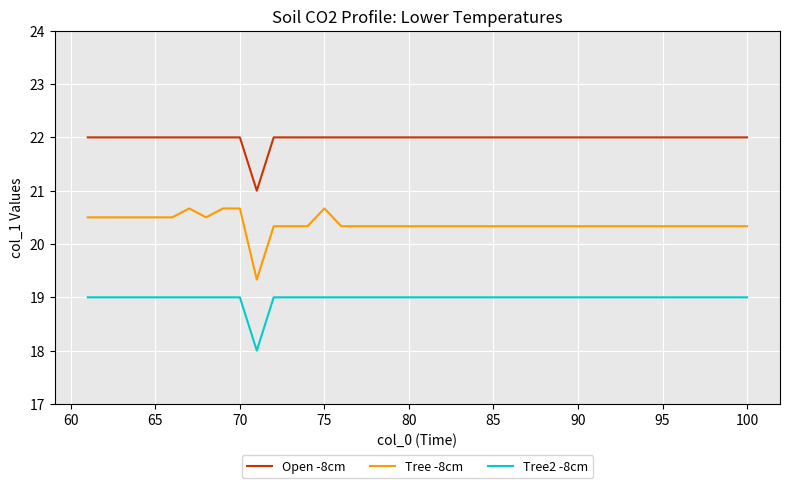

Reading left to right, list all the values displayed in this chart.

Open -8cm: 22.0	22.0	22.0	22.0	22.0	22.0	22.0	22.0	22.0	22.0	21.0	22.0	22.0	22.0	22.0	22.0	22.0	22.0	22.0	22.0	22.0	22.0	22.0	22.0	22.0	22.0	22.0	22.0	22.0	22.0	22.0	22.0	22.0	22.0	22.0	22.0	22.0	22.0	22.0	22.0
Tree -8cm: 20.5	20.5	20.5	20.5	20.5	20.5	20.7	20.5	20.7	20.7	19.3	20.3	20.3	20.3	20.7	20.3	20.3	20.3	20.3	20.3	20.3	20.3	20.3	20.3	20.3	20.3	20.3	20.3	20.3	20.3	20.3	20.3	20.3	20.3	20.3	20.3	20.3	20.3	20.3	20.3
Tree2 -8cm: 19.0	19.0	19.0	19.0	19.0	19.0	19.0	19.0	19.0	19.0	18.0	19.0	19.0	19.0	19.0	19.0	19.0	19.0	19.0	19.0	19.0	19.0	19.0	19.0	19.0	19.0	19.0	19.0	19.0	19.0	19.0	19.0	19.0	19.0	19.0	19.0	19.0	19.0	19.0	19.0